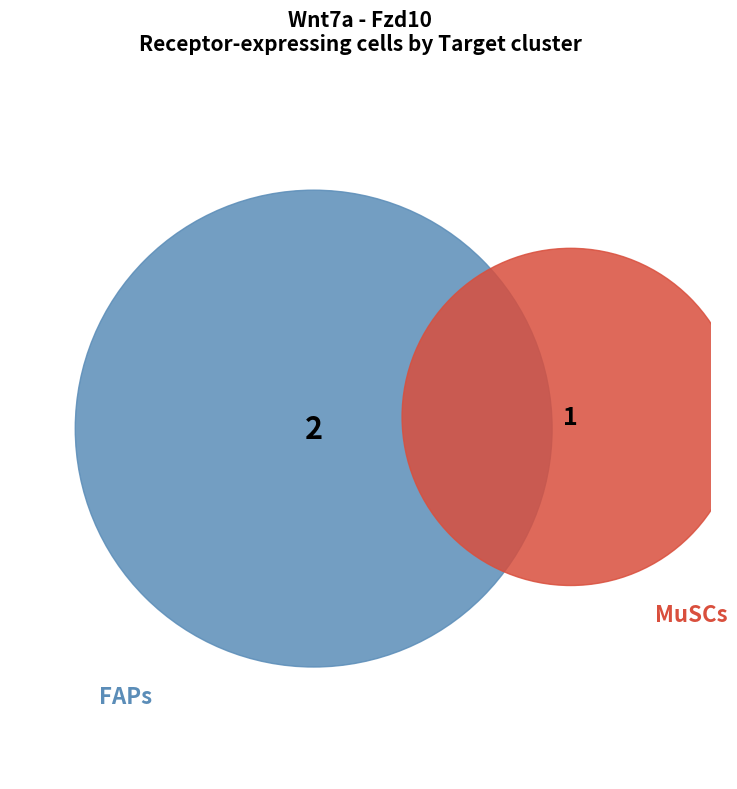

Which slice is the smallest?

MuSCs